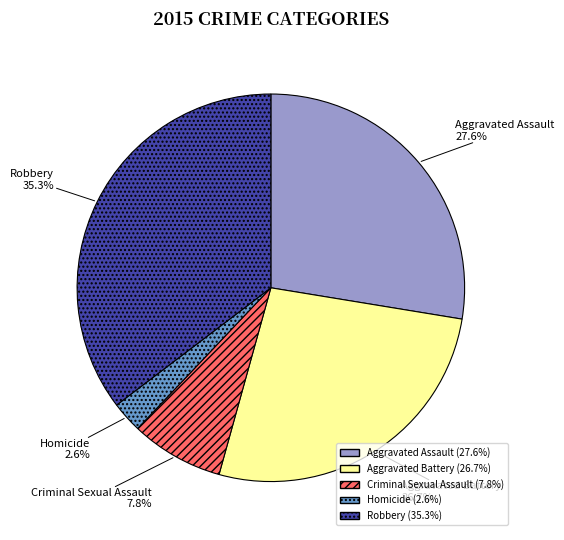

Is it true that Homicide is 13% of the pie?

False